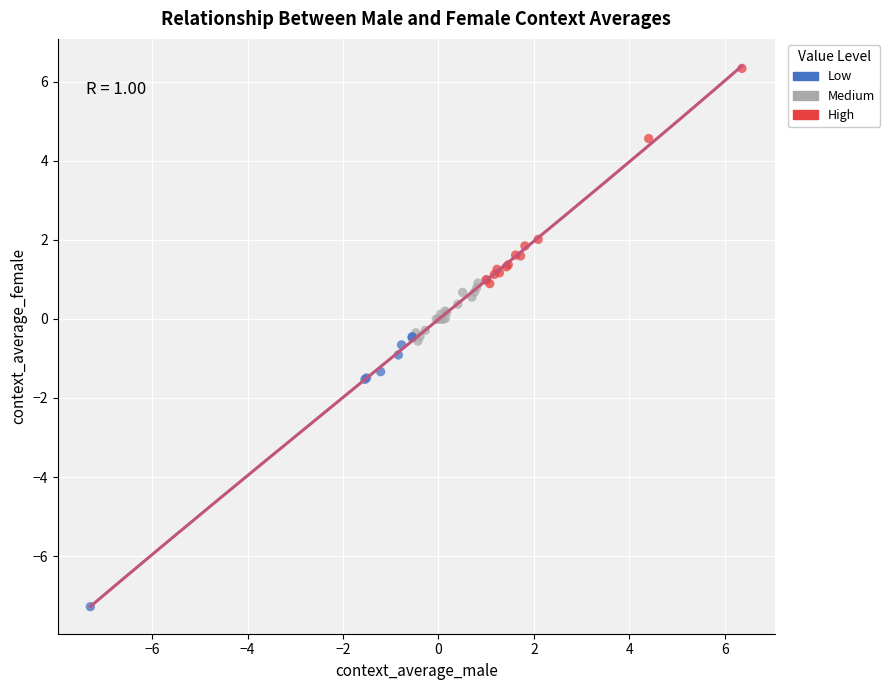

Which series contains the lowest Y value?

Low